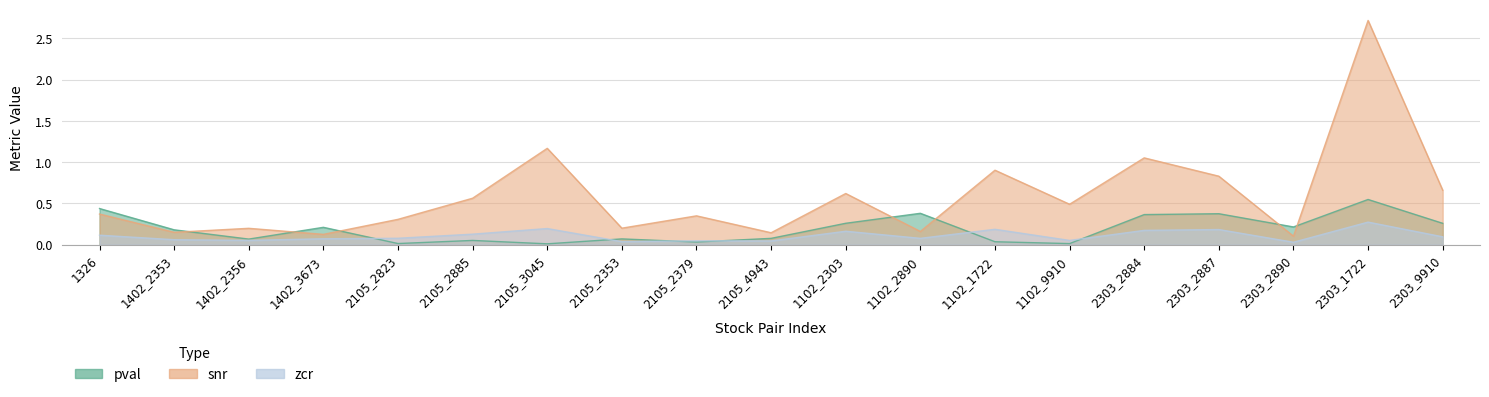

Rank the series by their maximum value, from highest to lowest.

snr, pval, zcr